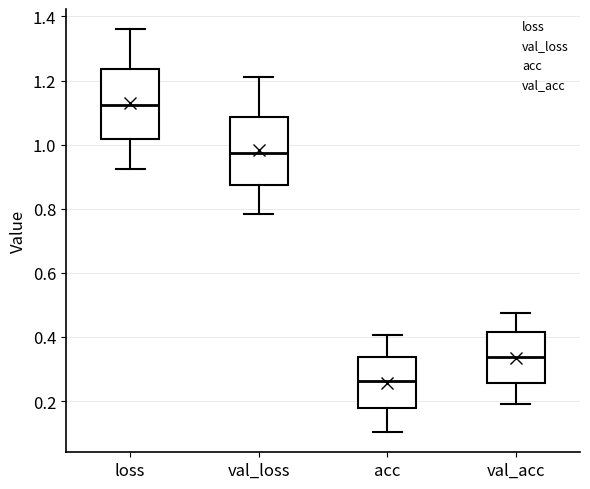

Reading left to right, transcribe this box plot: for each box, give where its median line is, the range the box spans, and where its two whiskers end, as read against the y-axis. The values are not printed on the chart, so give them approximately, as read against the axis.

loss: median 1.12, box 1.02 to 1.24, whiskers 0.92 to 1.36
val_loss: median 0.98, box 0.88 to 1.08, whiskers 0.78 to 1.20
acc: median 0.26, box 0.18 to 0.34, whiskers 0.10 to 0.40
val_acc: median 0.34, box 0.26 to 0.42, whiskers 0.20 to 0.48